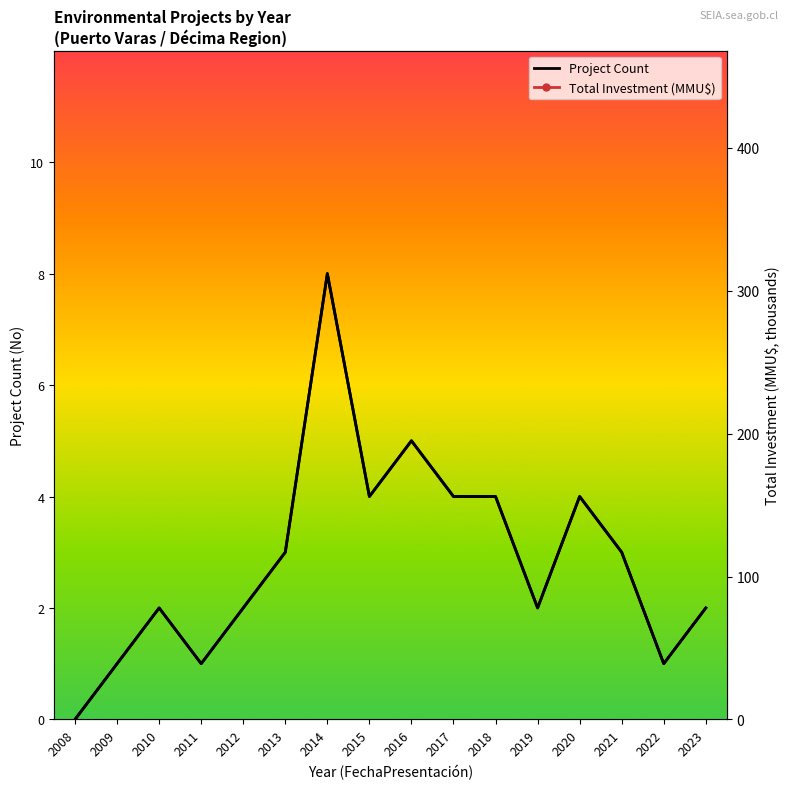

What is the difference between the second highest and minimum values in the Total Investment (MMU$) series?

312.0